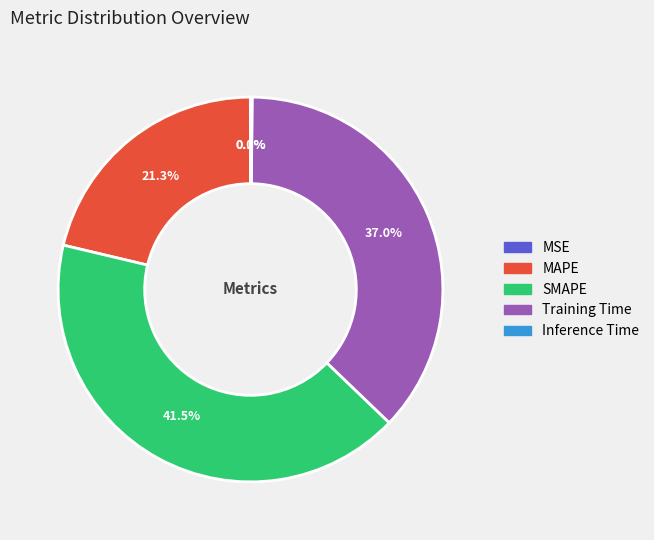

Does any single category account for the majority?

No